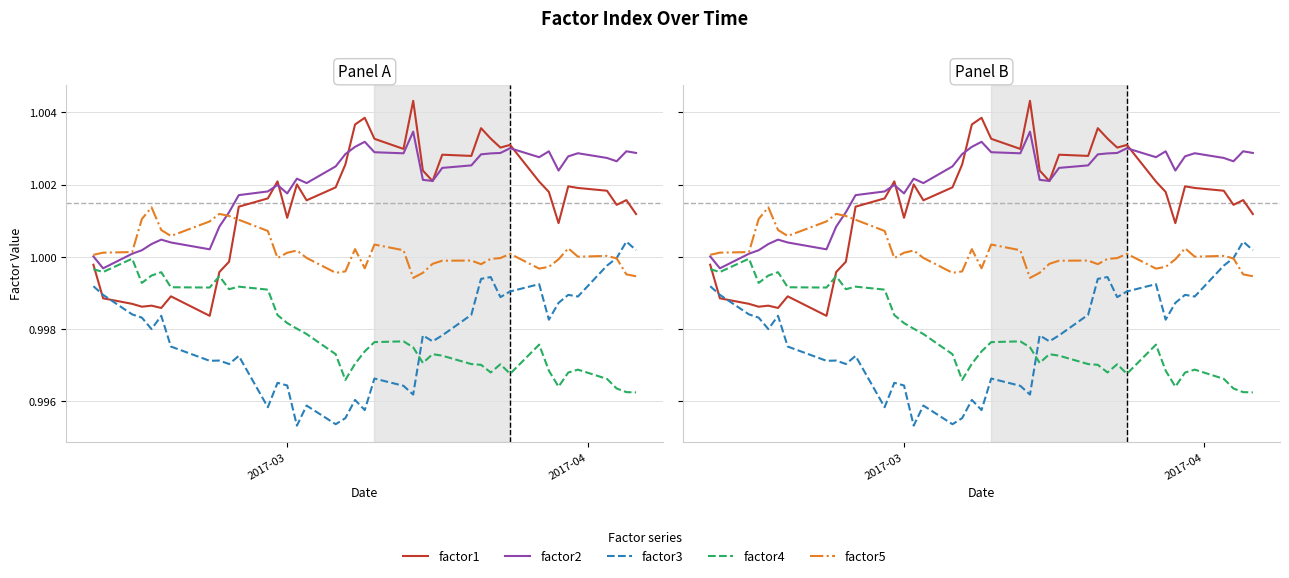

The factor5 series shows 1.5 at 35. True or false?

False